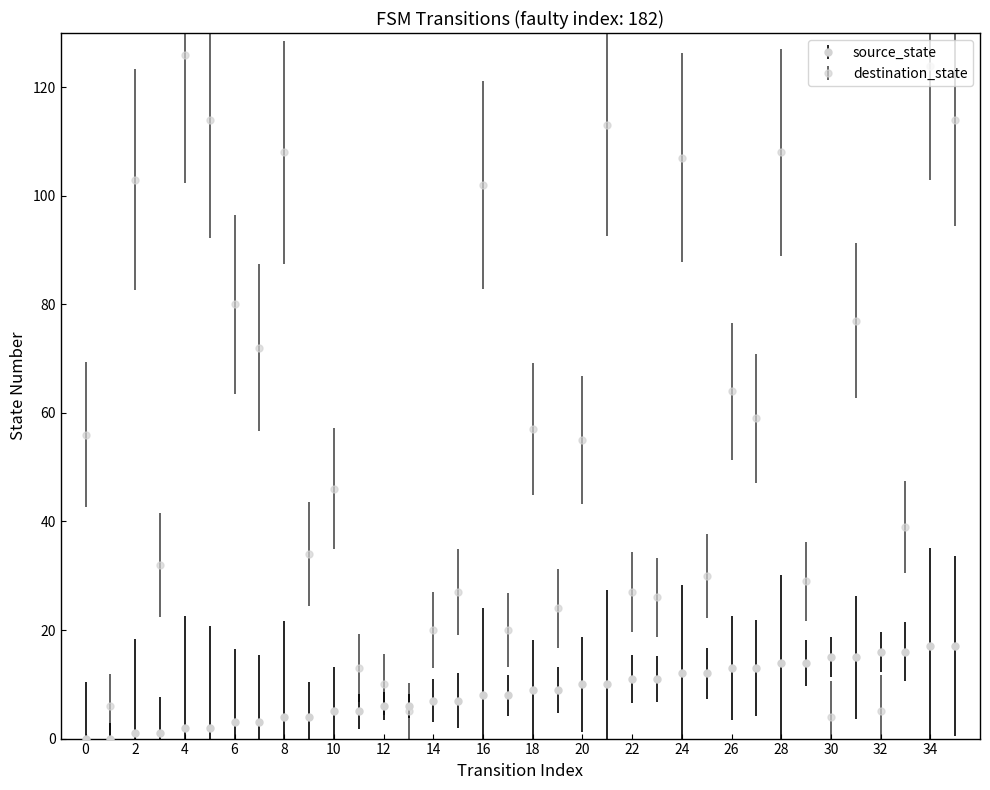

What is the value of the destination_state point at the 6th from the left?

114